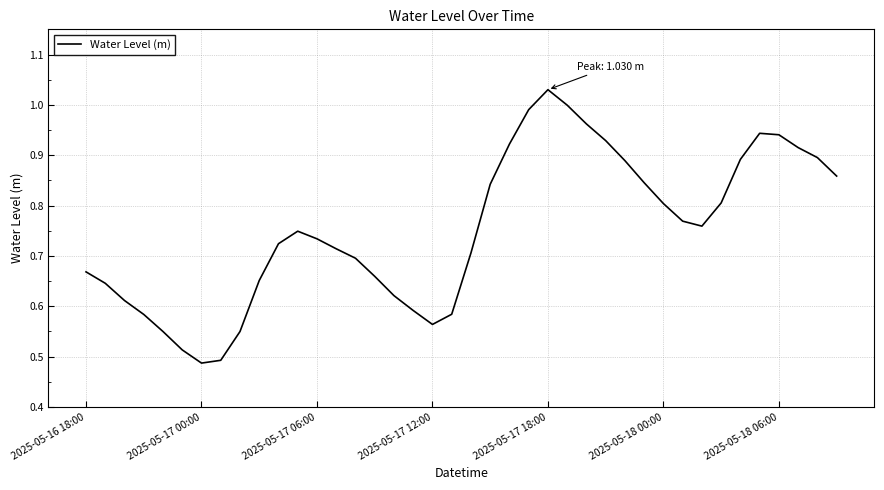

The chart shows a value of 1.1 at 2025-05-16 18:00. True or false?

False